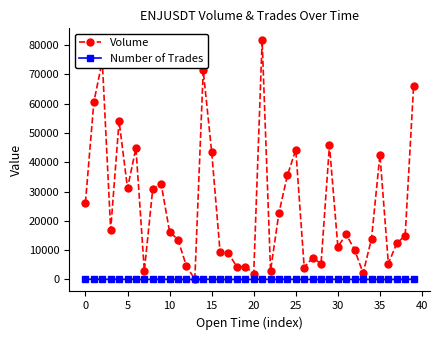

What is the greatest value displayed?

81650